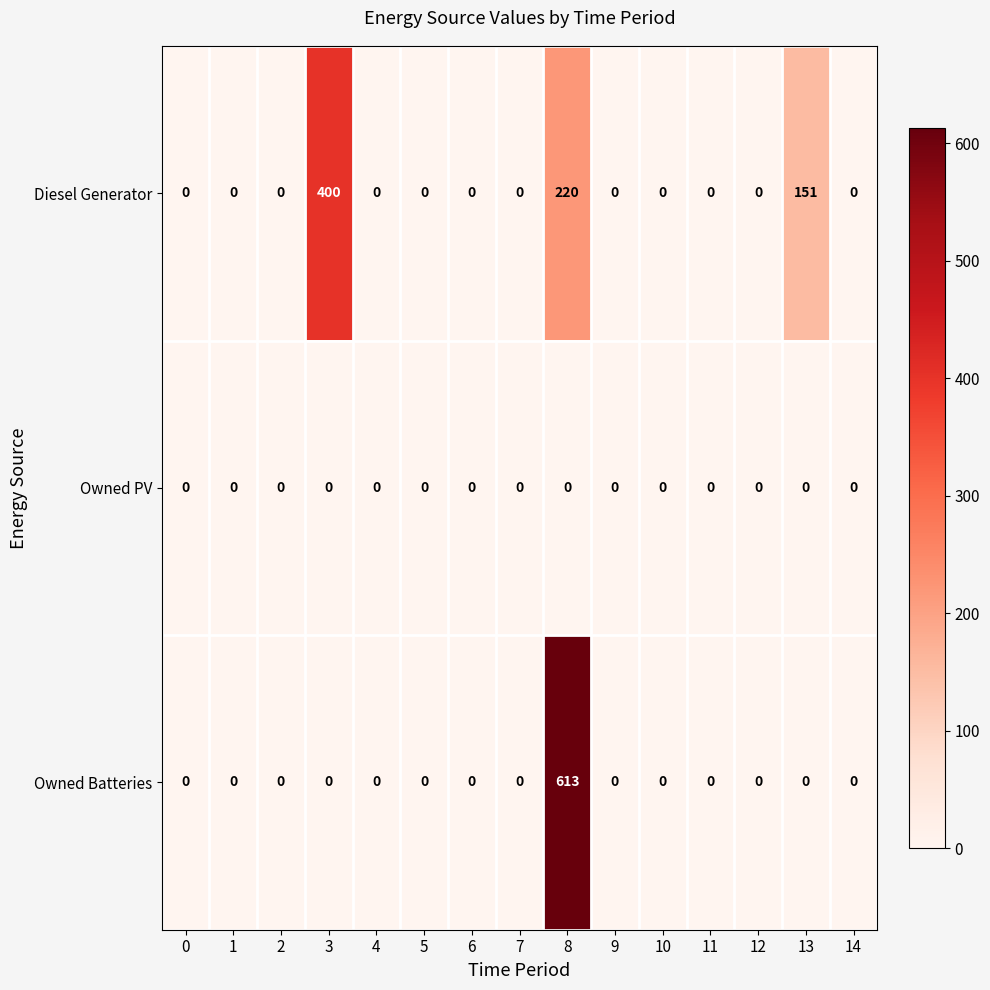

At how many categories does at least one series exceed 145?

3